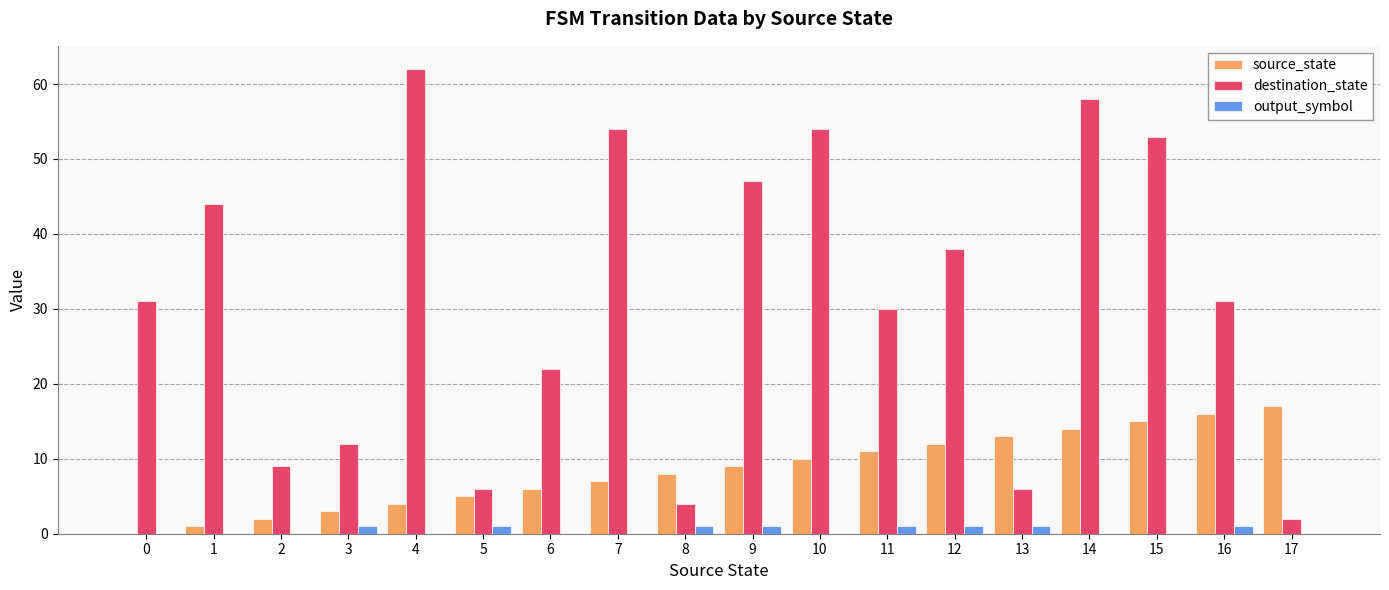

How many data points does each series have?

18